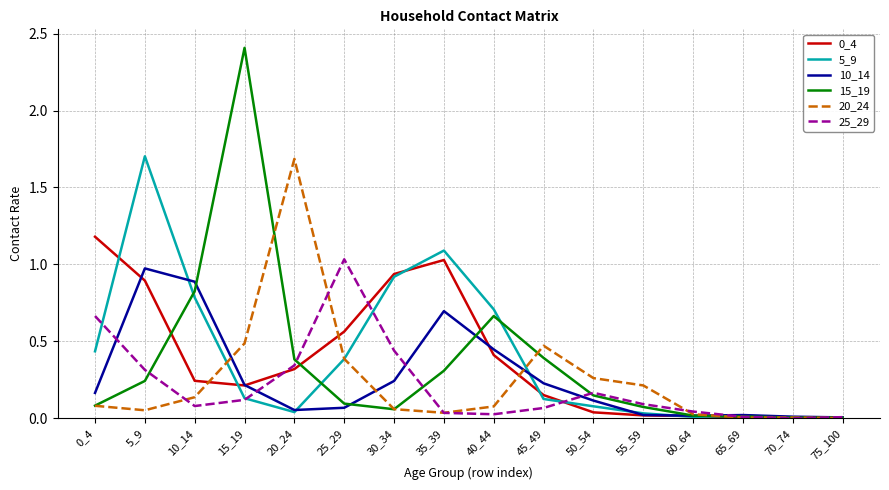

At which category is the sum across all series the highest?

5_9